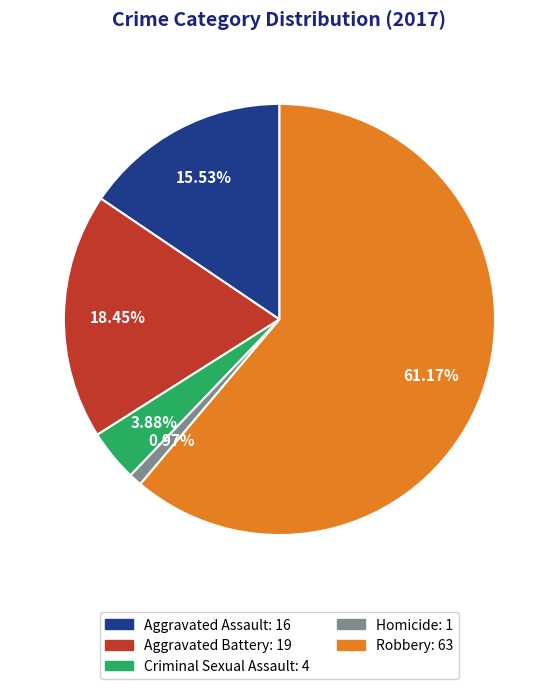

To the nearest percent, what portion does Aggravated Battery represent?

18%